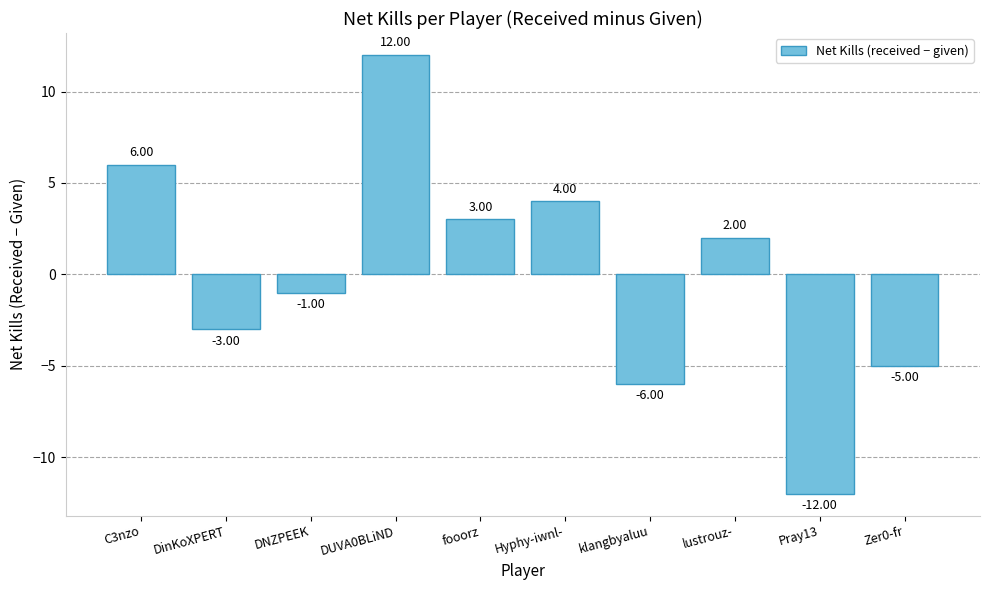

What is the label of the 9th bar from the left?

Pray13